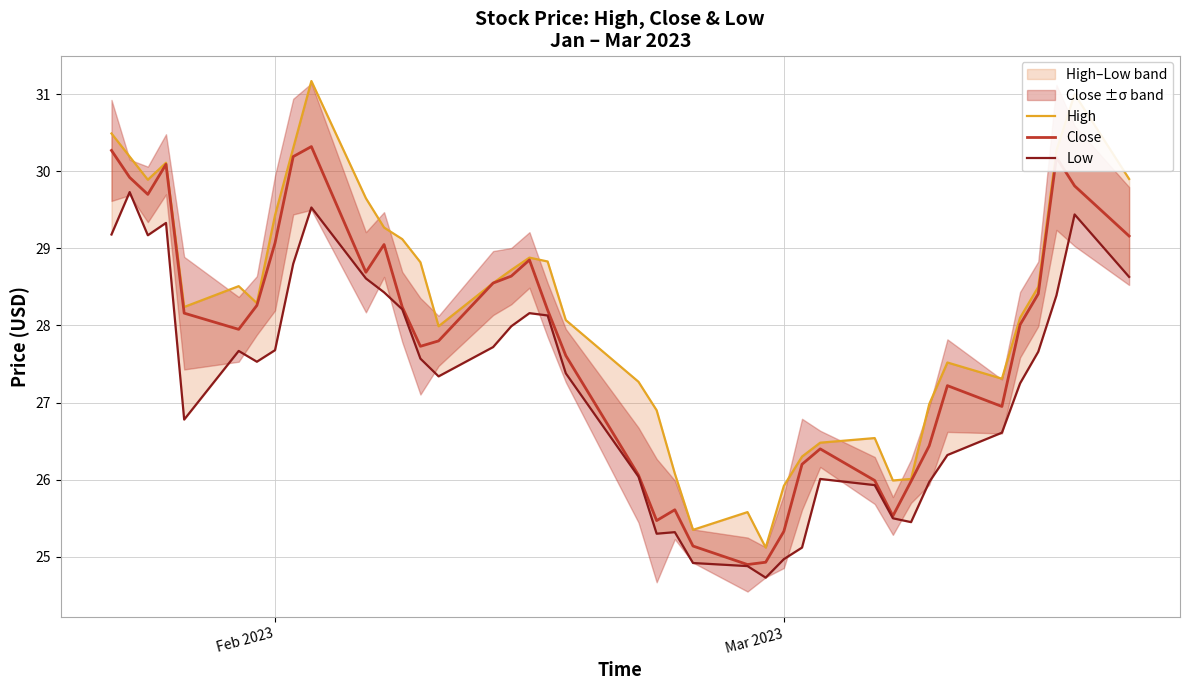

The Close series shows 25.3 at Mar 2023. True or false?

True